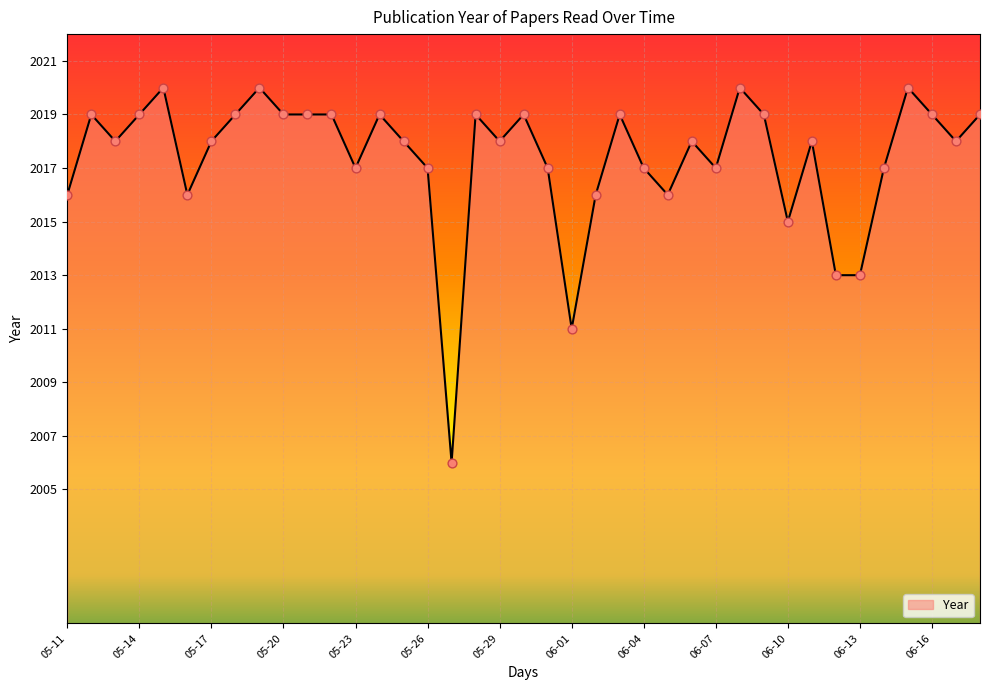

What is the minimum value shown in the chart?

2006